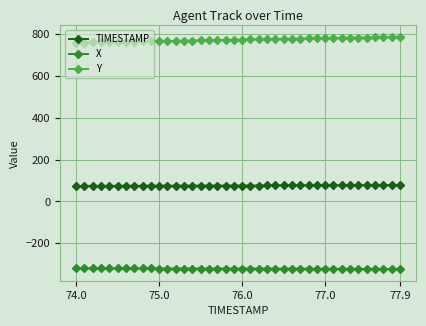

Rank the series by their maximum value, from lowest to highest.

X, TIMESTAMP, Y